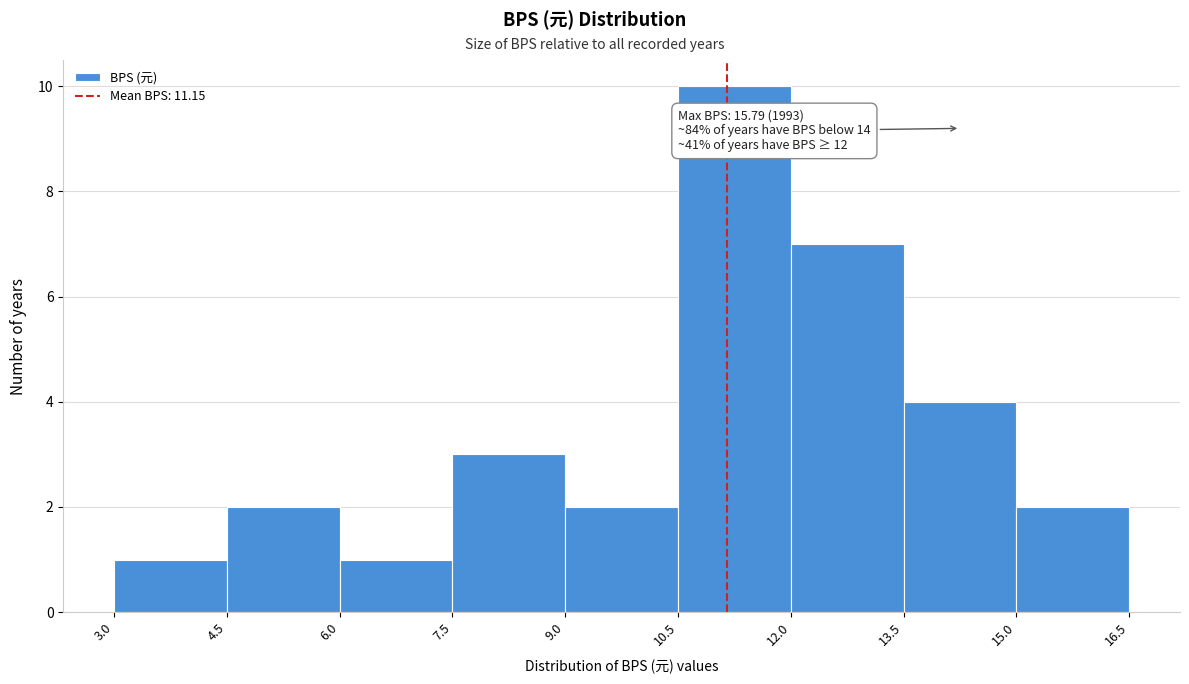

Over which range of the x-axis is the bar tallest?

10.5 to 12.0